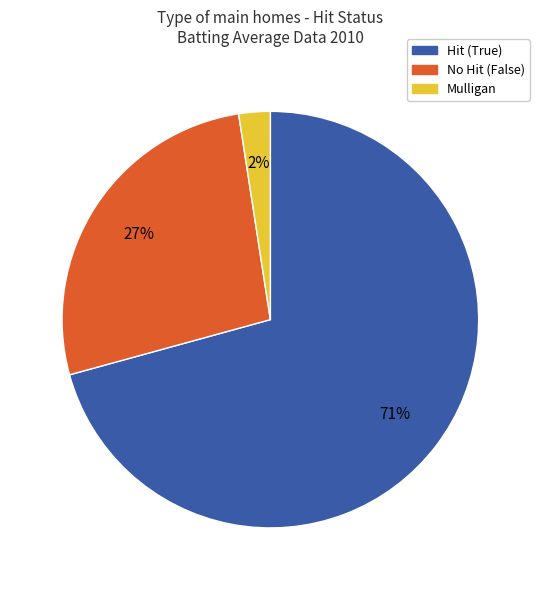

Is there any slice that represents more than half of the pie?

Yes